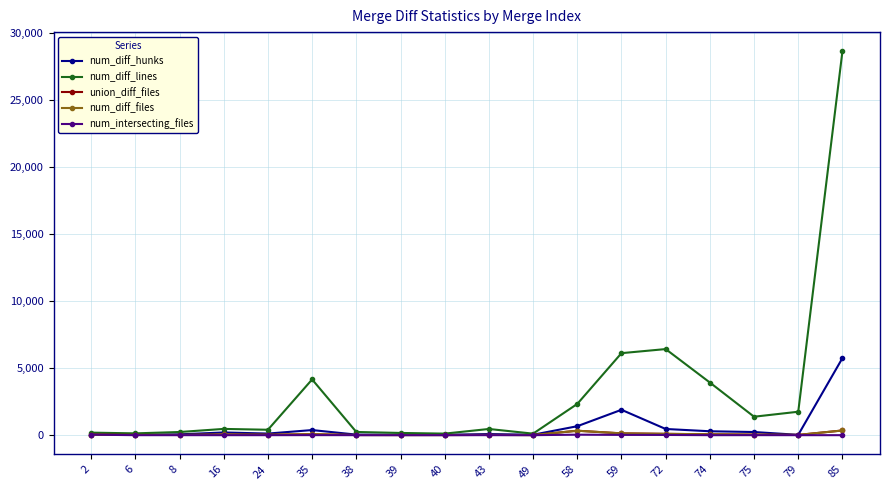

How many data points in num_intersecting_files are less than 3?

9